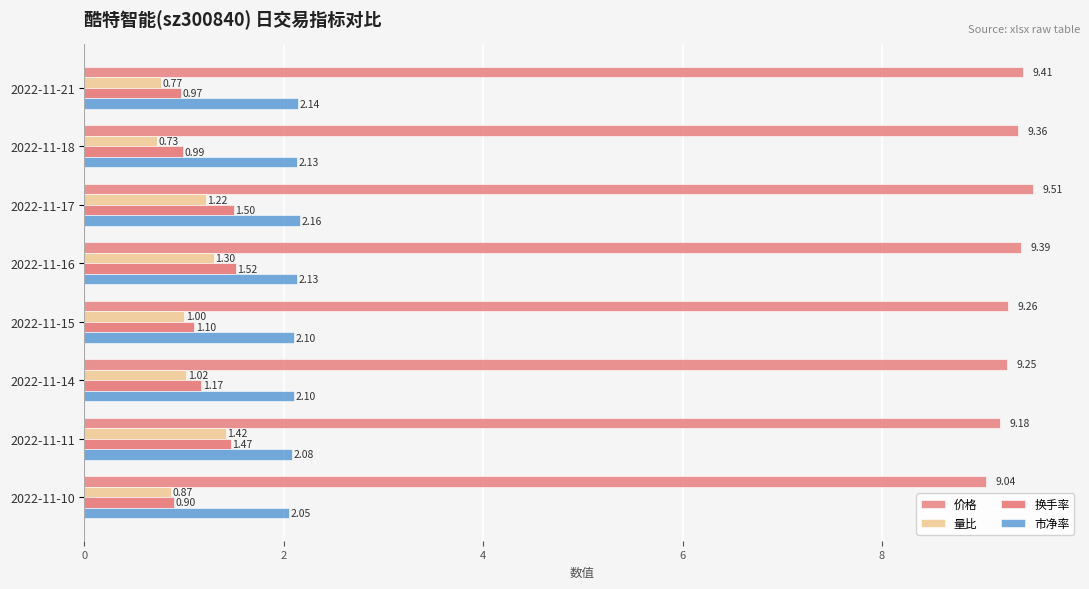

How many values in the 量比 series are below 1?

3